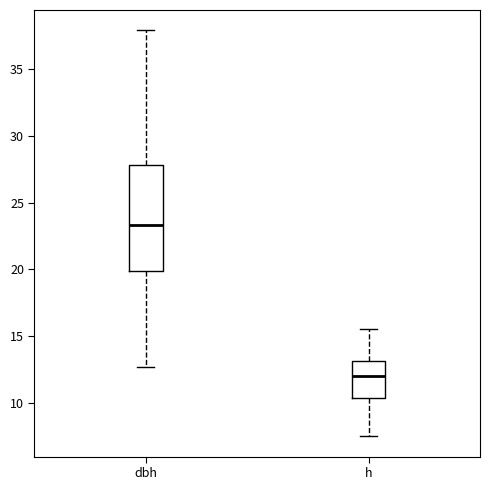

Reading left to right, transcribe this box plot: for each box, give where its median line is, the range the box spans, and where its two whiskers end, as read against the y-axis. The values are not printed on the chart, so give them approximately, as read against the axis.

dbh: median 23.5, box 20.0 to 28.0, whiskers 12.5 to 38.0
h: median 12.0, box 10.5 to 13.0, whiskers 7.5 to 15.5